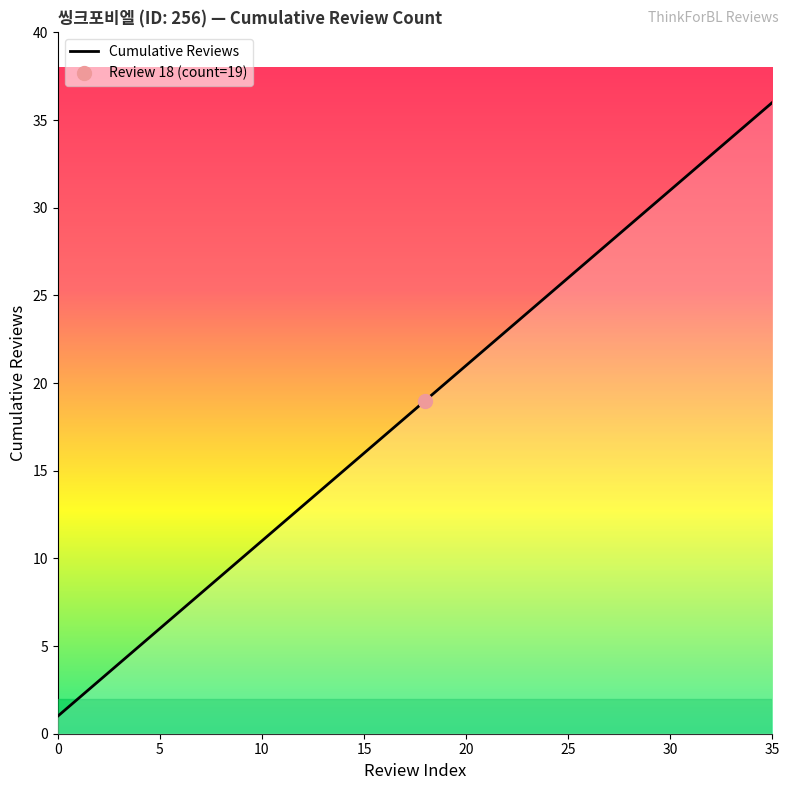

What is the sum of all values?

666